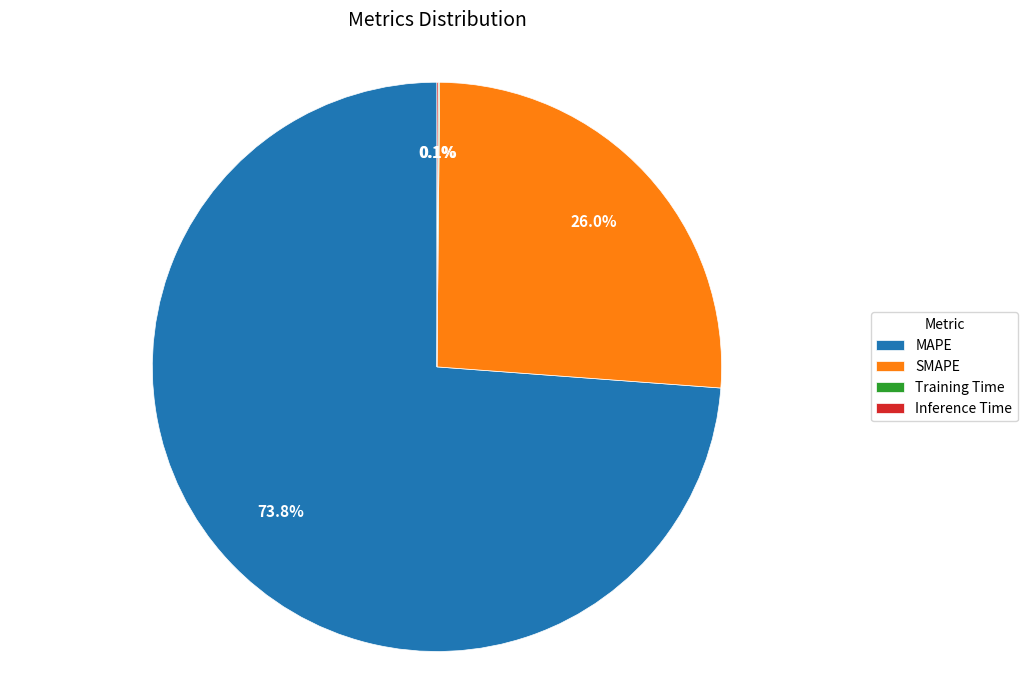

Approximately how many times larger is the value at MAPE compared to SMAPE?

2.8